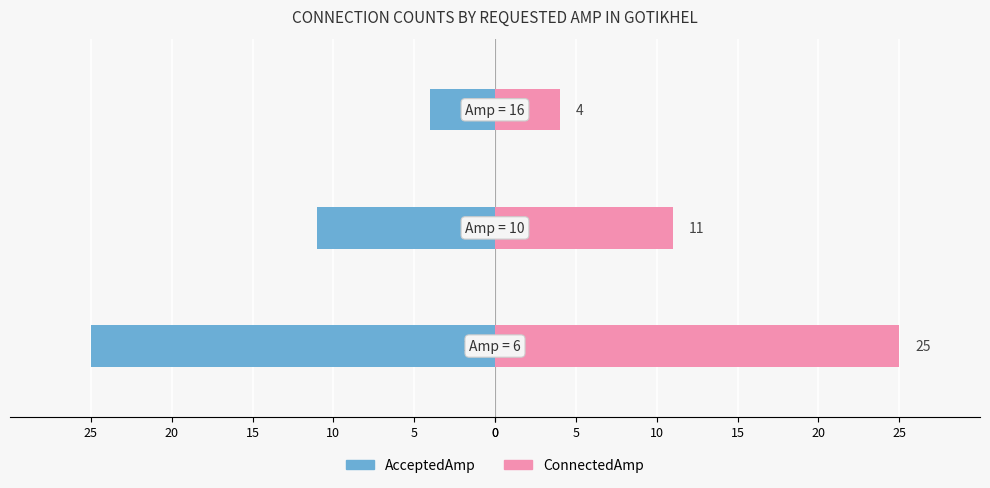

Does the chart contain stacked bars?

No